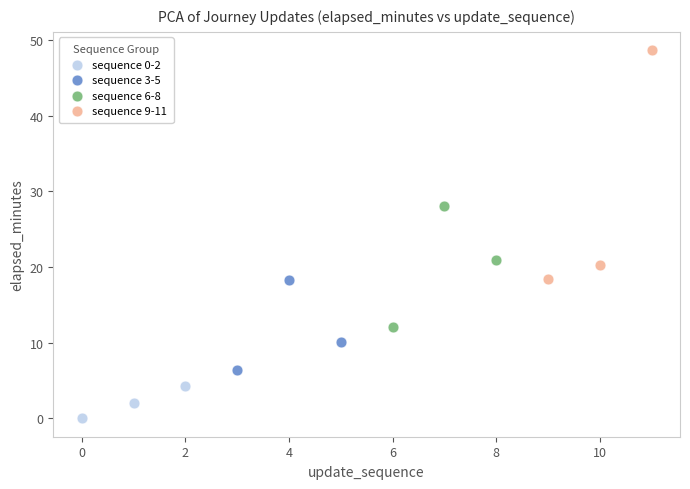

Which series contains the lowest Y value?

sequence 0-2